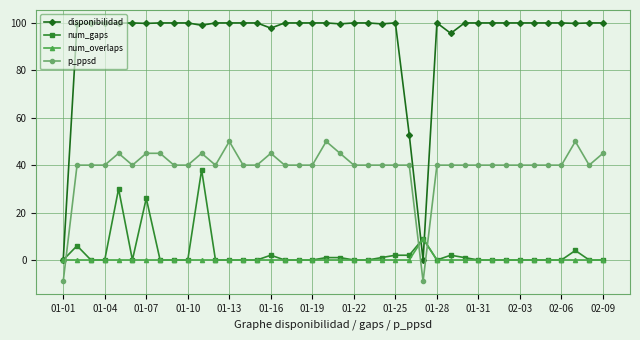

List the series in order of their peak value, highest first.

disponibilidad, p_ppsd, num_gaps, num_overlaps